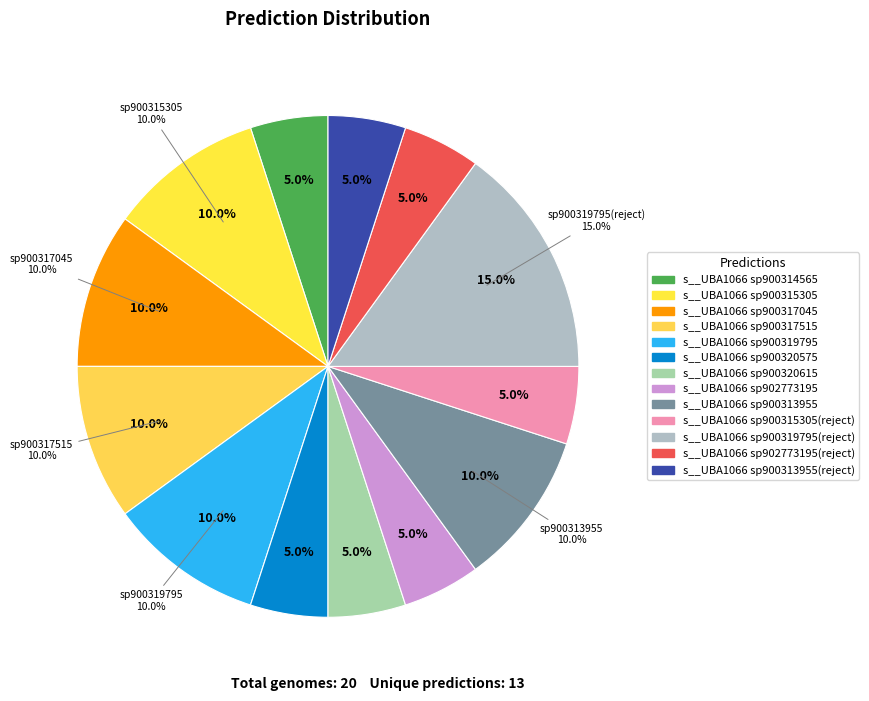

What is the largest slice in the pie chart?

s__UBA1066 sp900319795(reject)